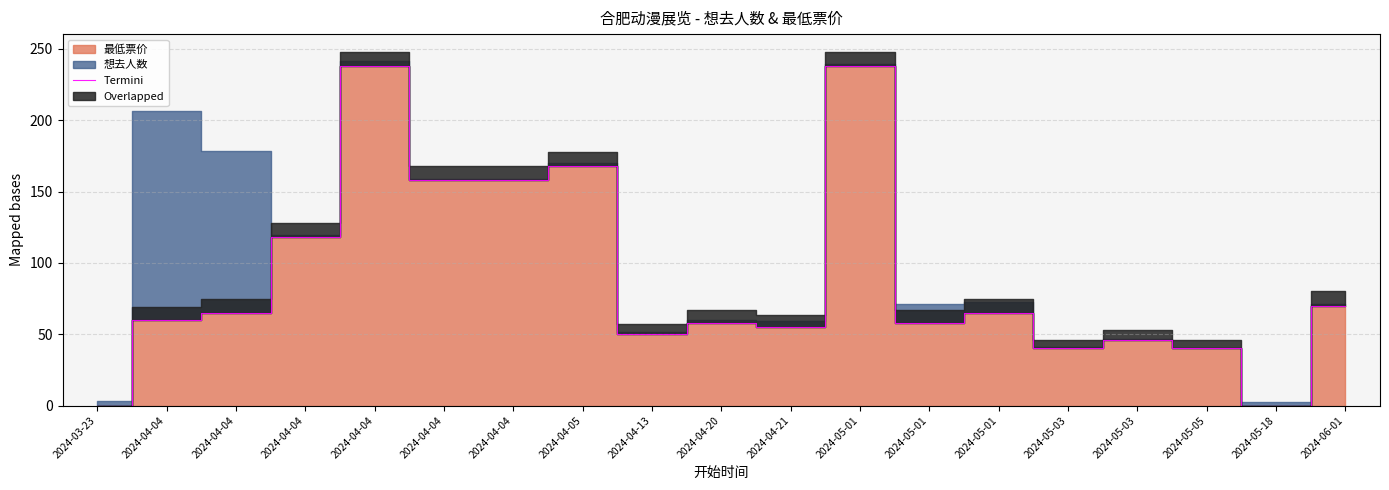

Reading left to right, what are all the values shown in this chart?

2024-03-23=0.0	2024-04-04=60.0	2024-04-04=65.0	2024-04-04=118.0	2024-04-04=238.0	2024-04-04=158.0	2024-04-04=158.0	2024-04-05=168.0	2024-04-13=49.9	2024-04-20=58.0	2024-04-21=55.0	2024-05-01=238.0	2024-05-01=58.0	2024-05-01=65.0	2024-05-03=40.0	2024-05-03=46.0	2024-05-05=40.0	2024-05-18=0.0	2024-06-01=70.0